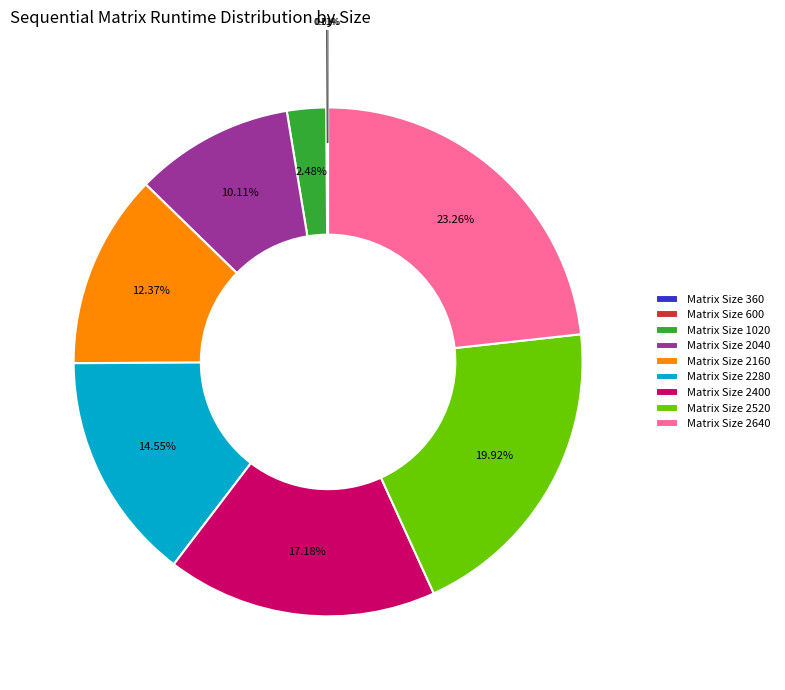

What is the ratio of the value at Matrix Size 2400 to the value at Matrix Size 2040?

1.7